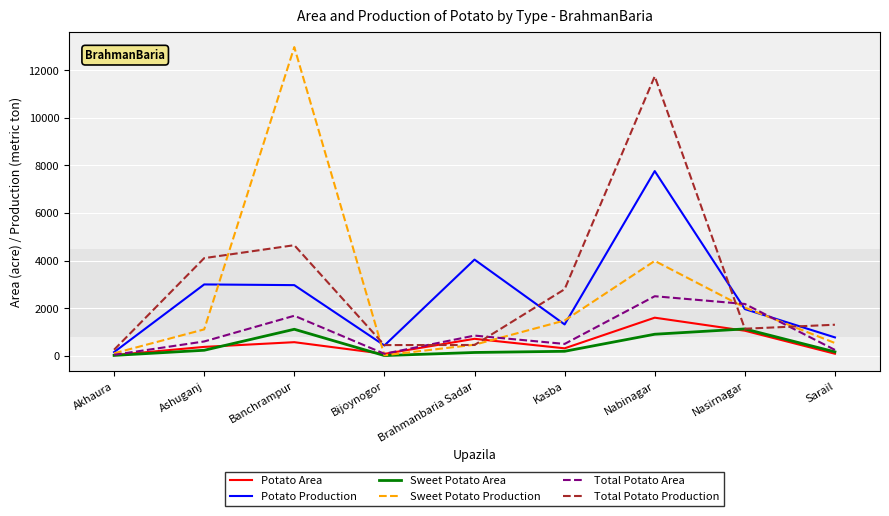

At which category does Sweet Potato Production reach its first local peak?

Banchrampur